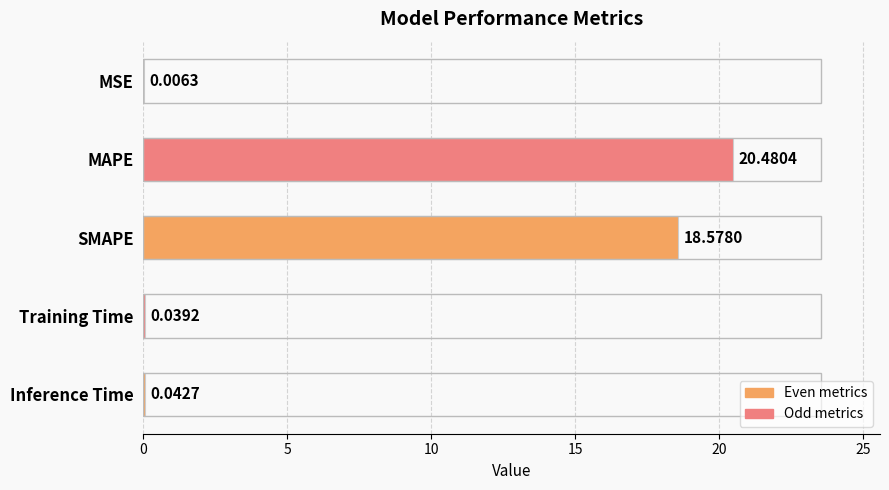

Which has a higher value, MAPE or Training Time?

MAPE